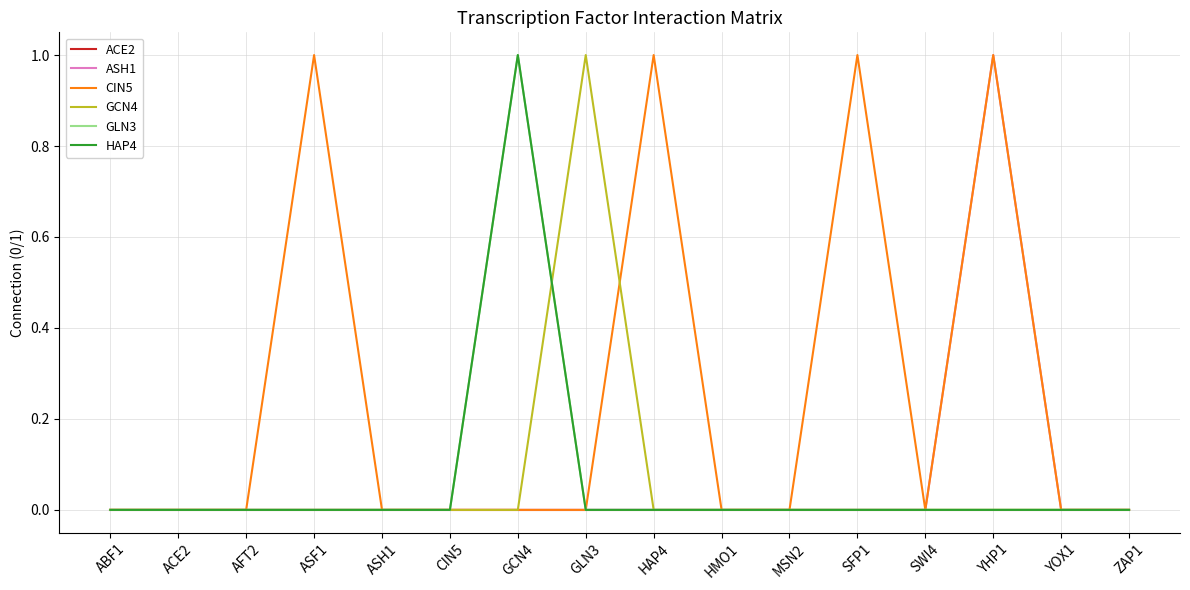

Does the chart display data point markers on the line(s)?

No